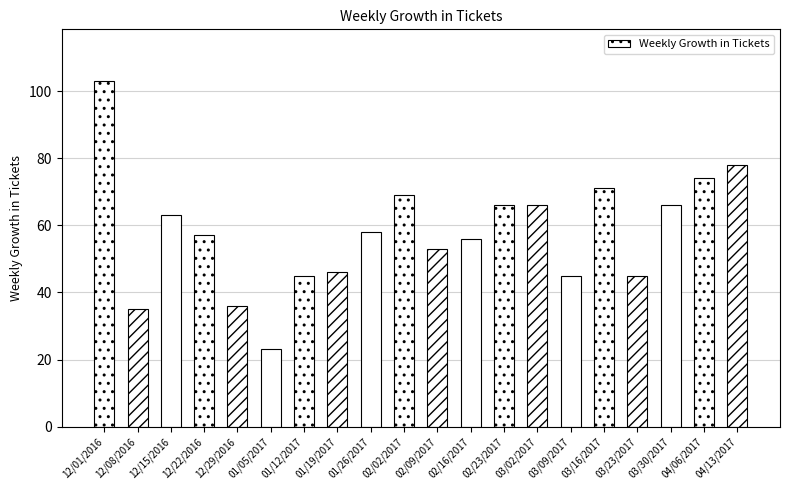

What is the change in value from 01/26/2017 to 02/09/2017?

-5